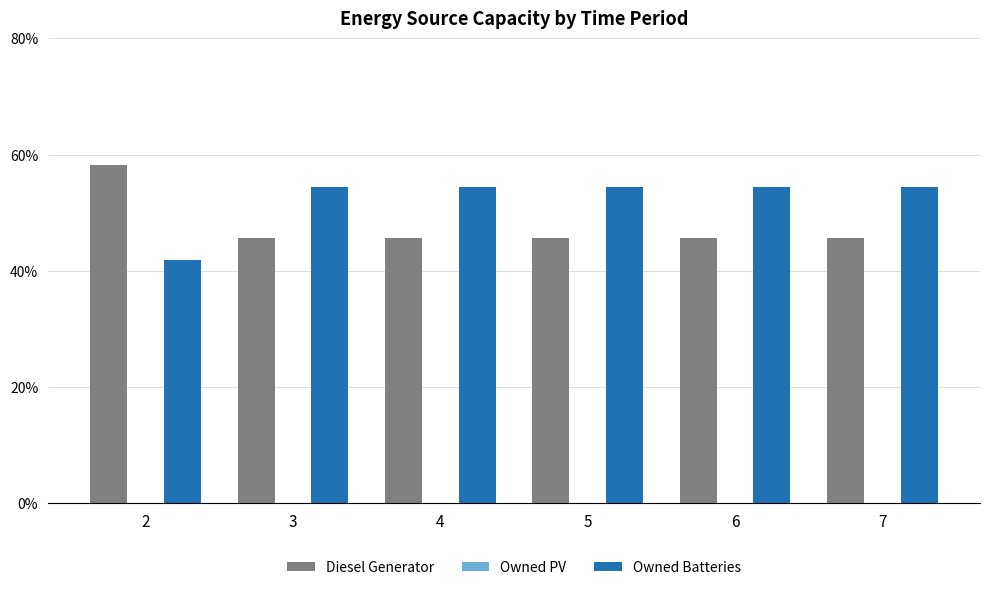

What value does the Diesel Generator series have at 5?

45.6